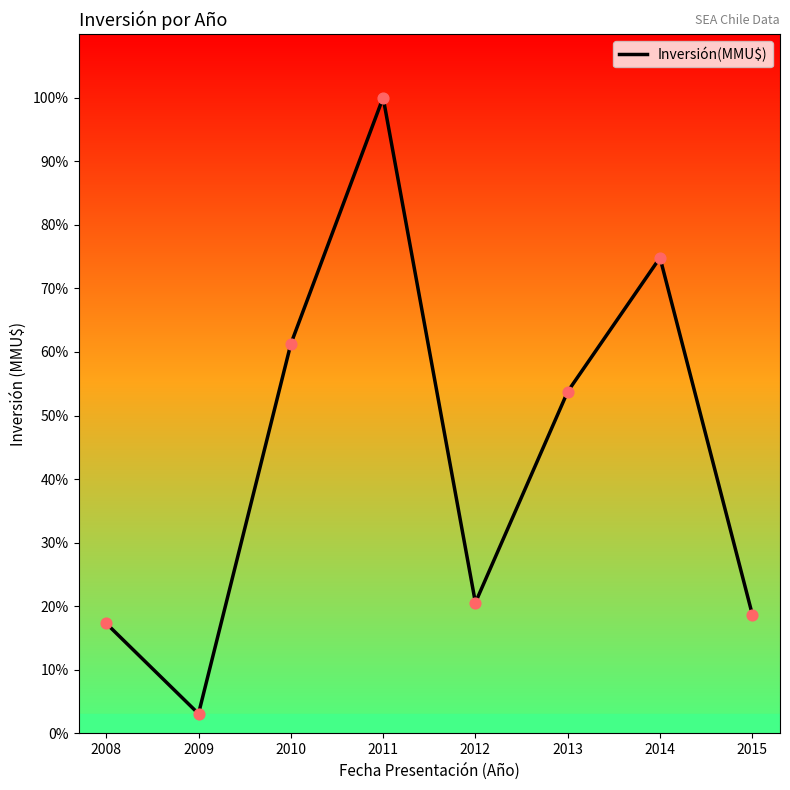

Which has a higher value, 2009 or 2015?

2015